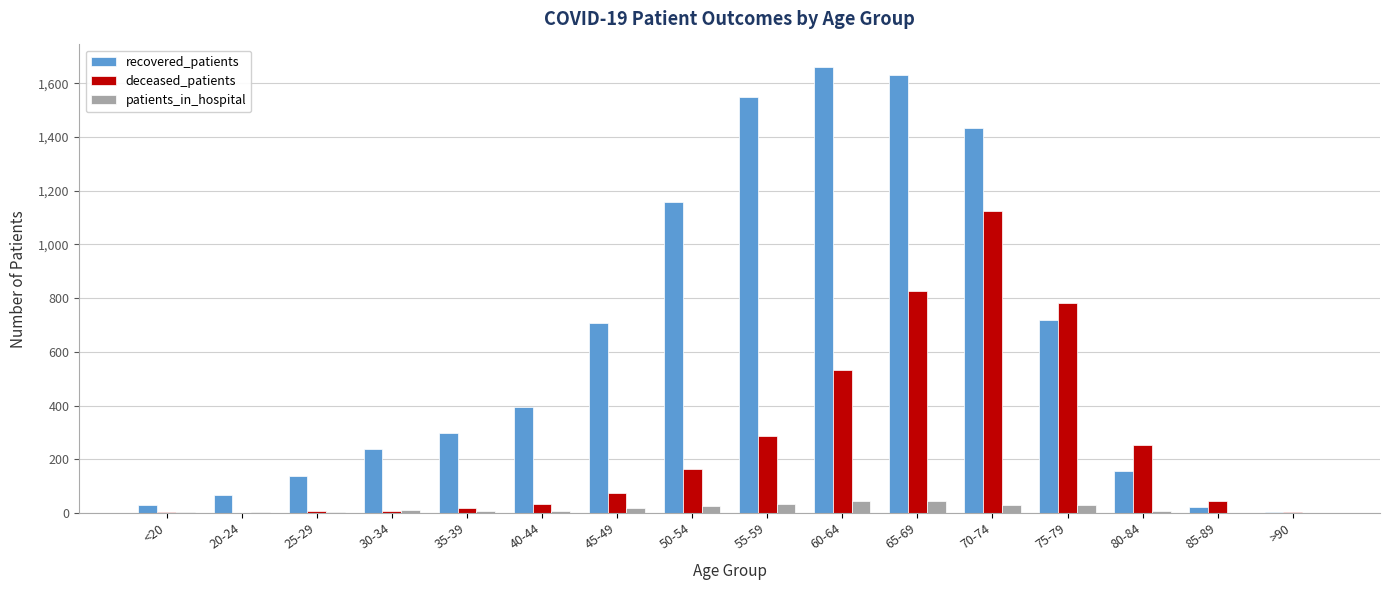

How many data points does each series have?

16